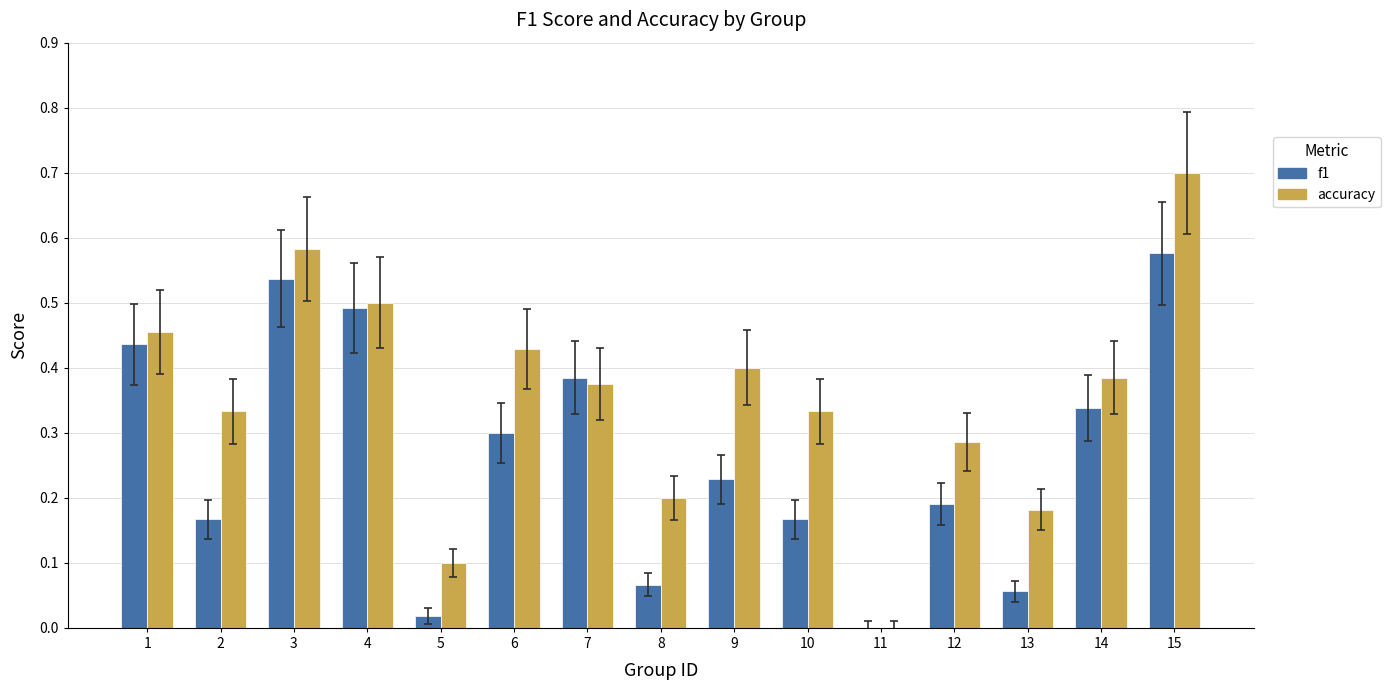

True or false: accuracy has a value of 0.2 at 8.

True